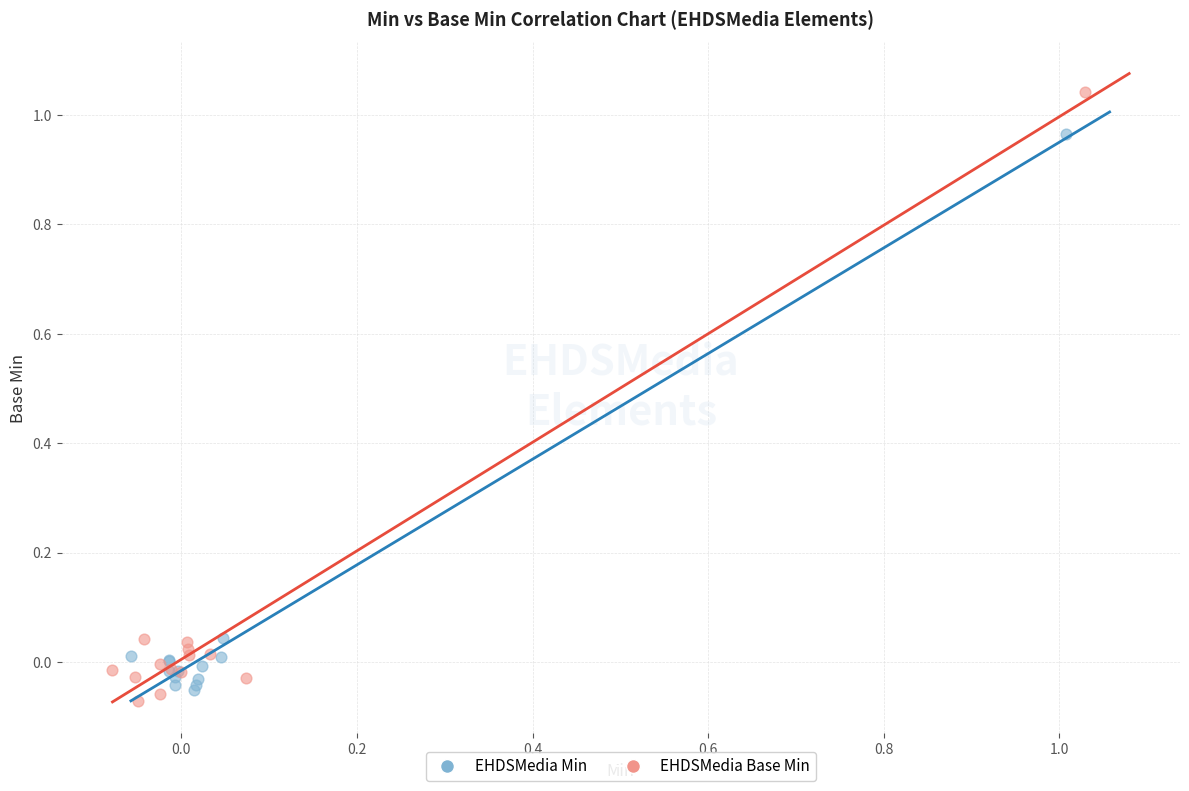

What are all the series names shown in the legend?

EHDSMedia Min, EHDSMedia Base Min